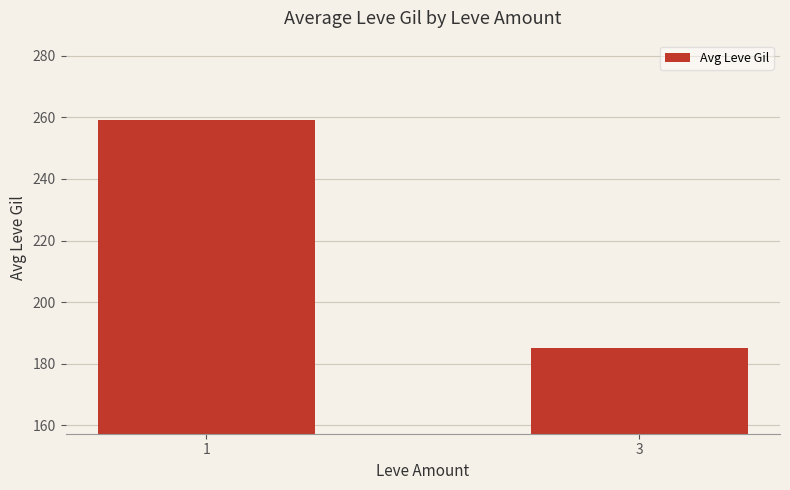

What is the ratio of the value at 1 to the value at 3?

1.4